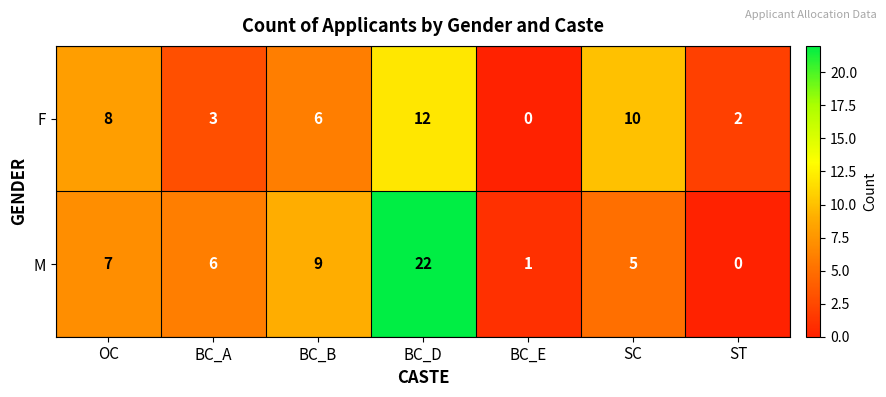

At BC_E, list the series in order from largest to smallest.

M, F